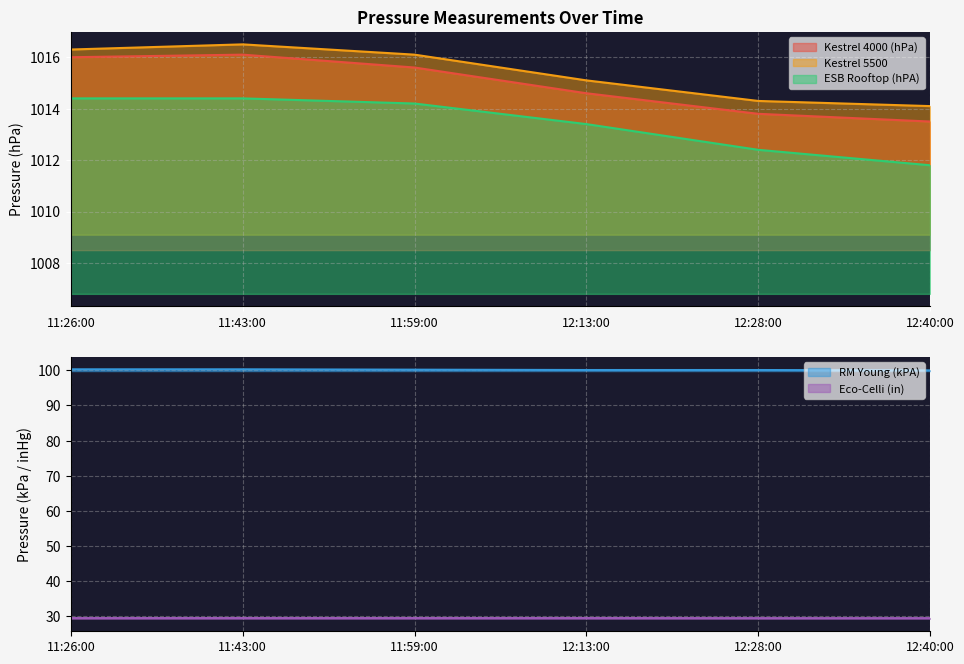

Which category has the highest value across all series?

11:43:00